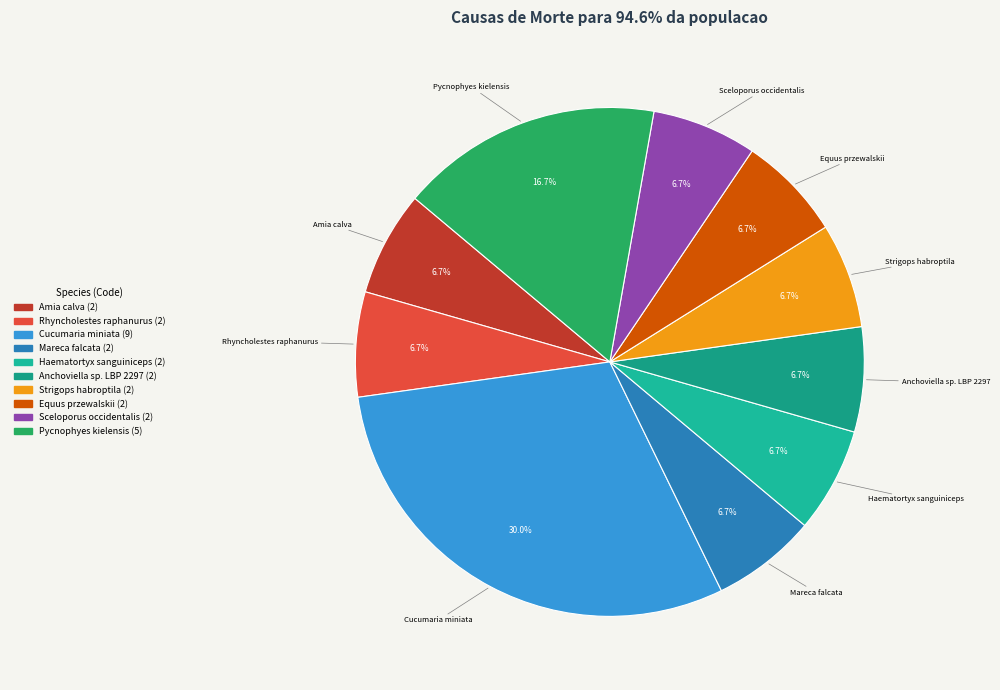

How many slices are in this pie chart?

10